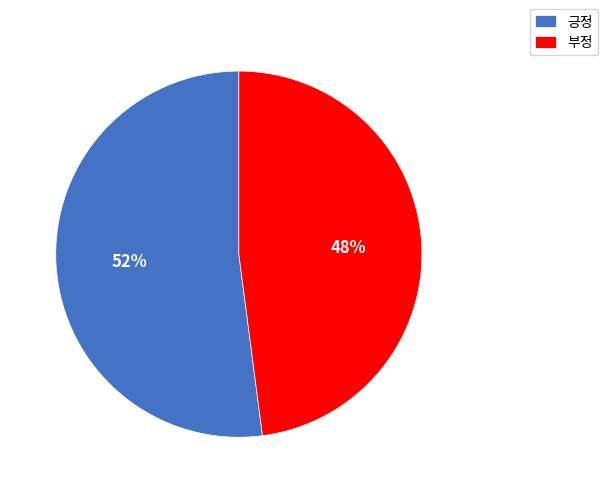

What is the ratio of the value at 부정 to the value at 긍정?

0.9